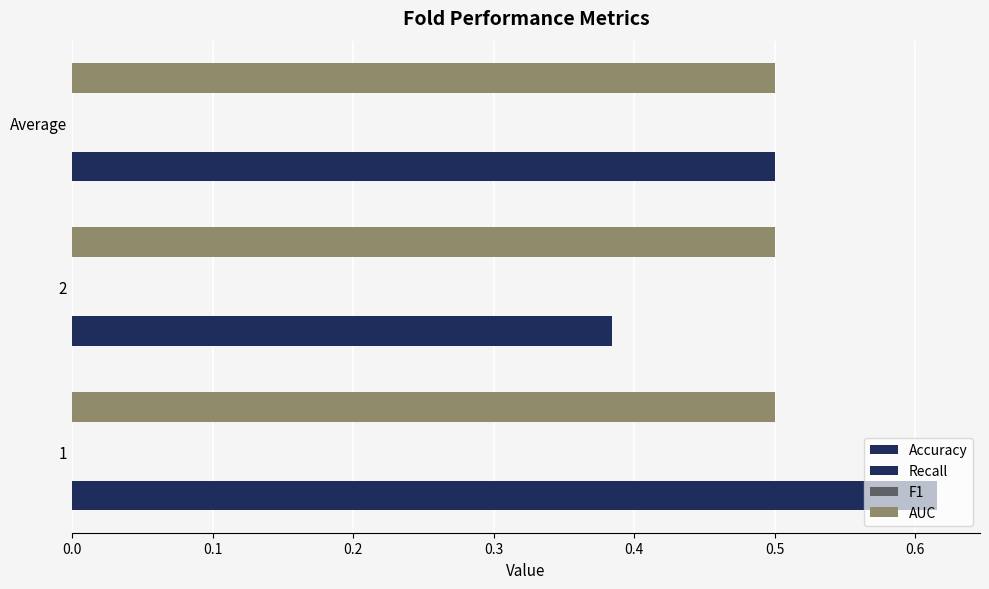

List the series in order of their peak value, lowest first.

Recall, AUC, F1, Accuracy